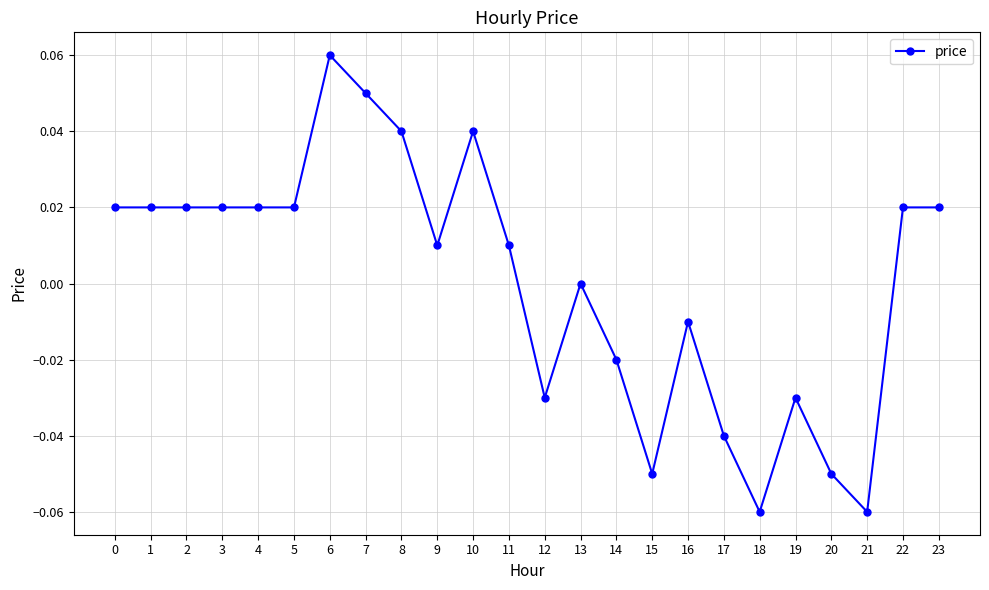

Count the number of data series in this chart.

1